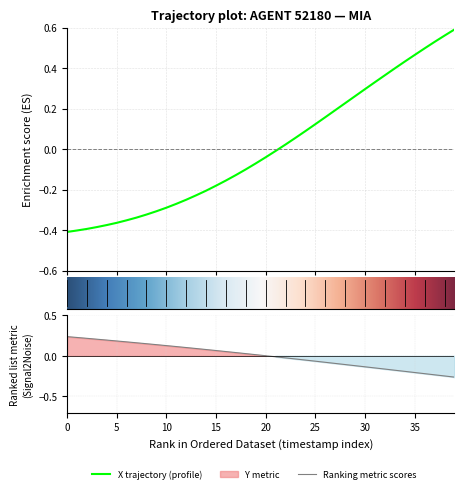

Where is Y nearest to the value 0?

20